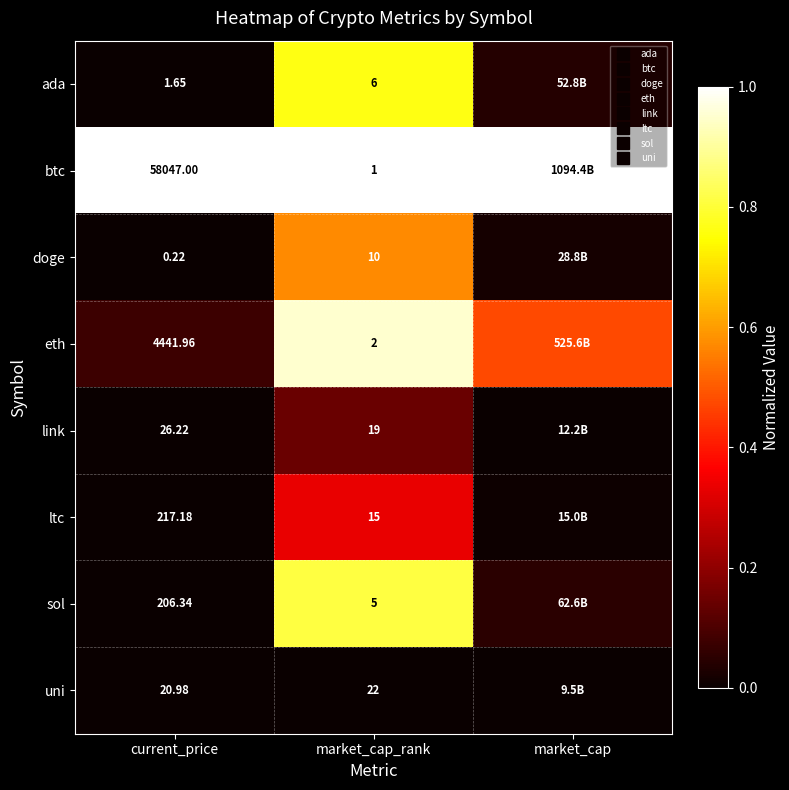

What is the sum of all doge values?

0.6